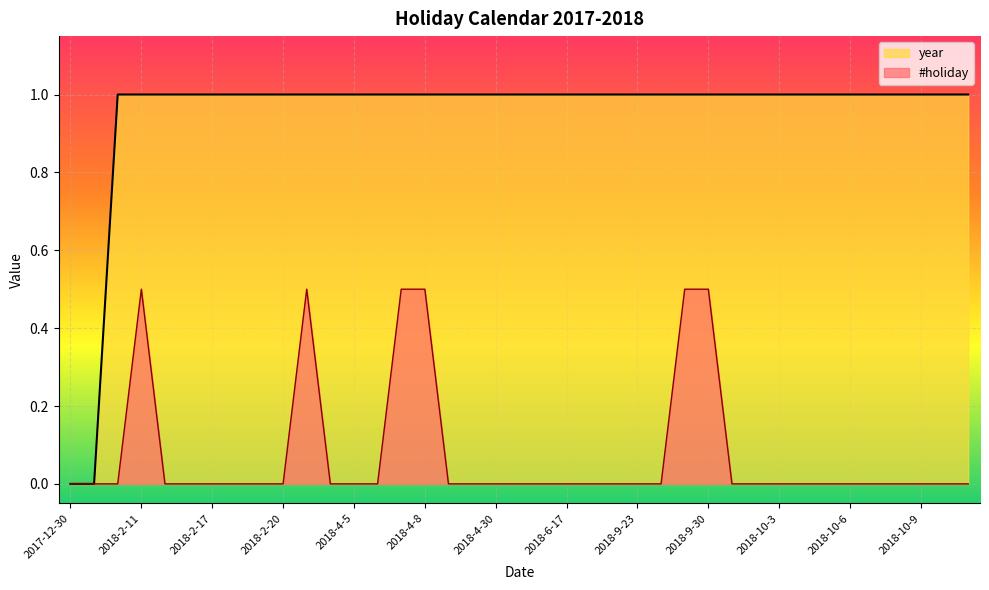

Count the #holiday values in the range 0 to 1.

39